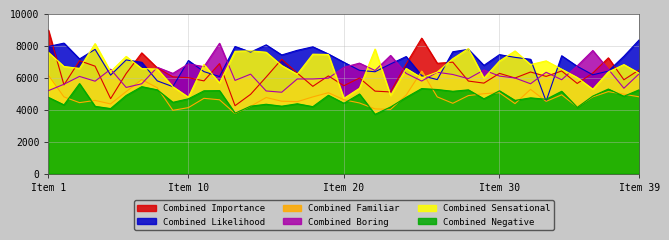

True or false: Combined Likelihood has a value of 7110.0 at 6.

True